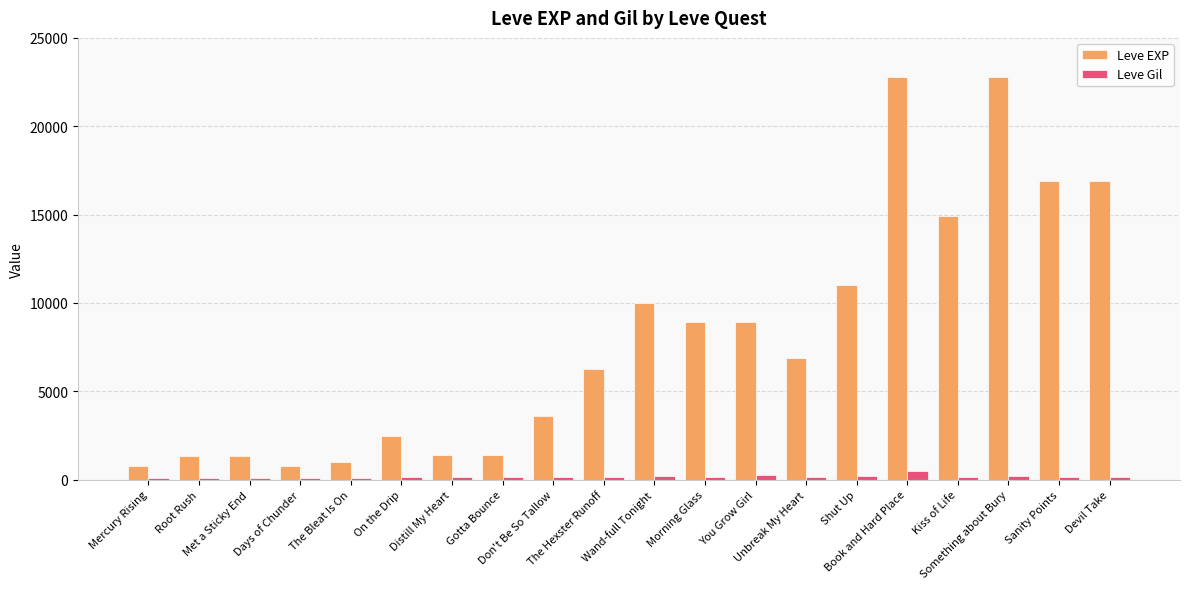

Which series has the largest range (max minus min)?

Leve EXP